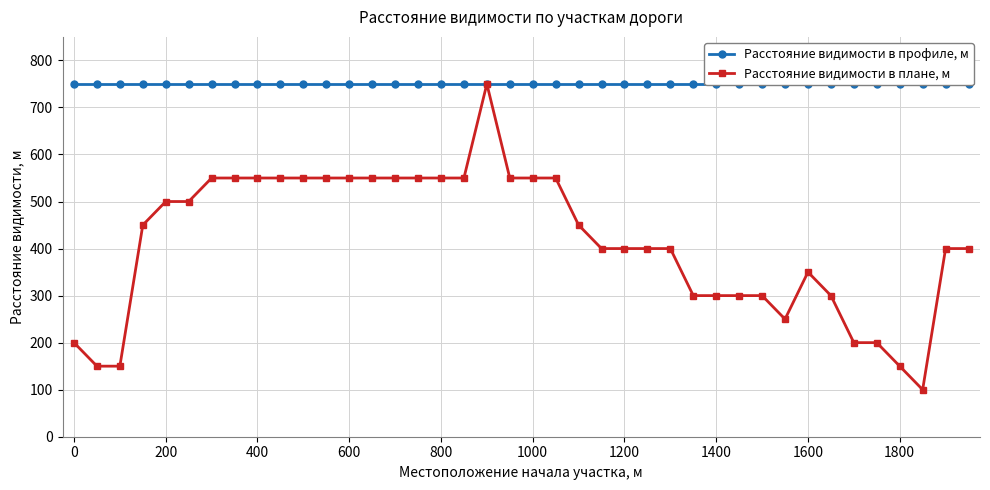

True or false: Расстояние видимости в плане, м has a value of 110 at 200.

False